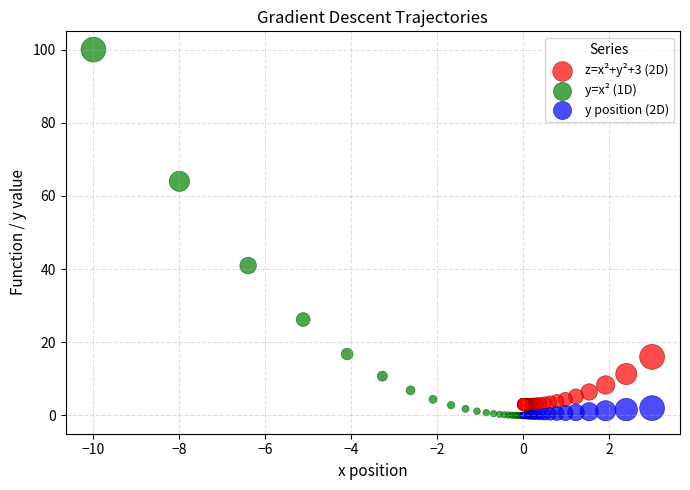

Which series has the widest spread of Y values?

y=x² (1D)